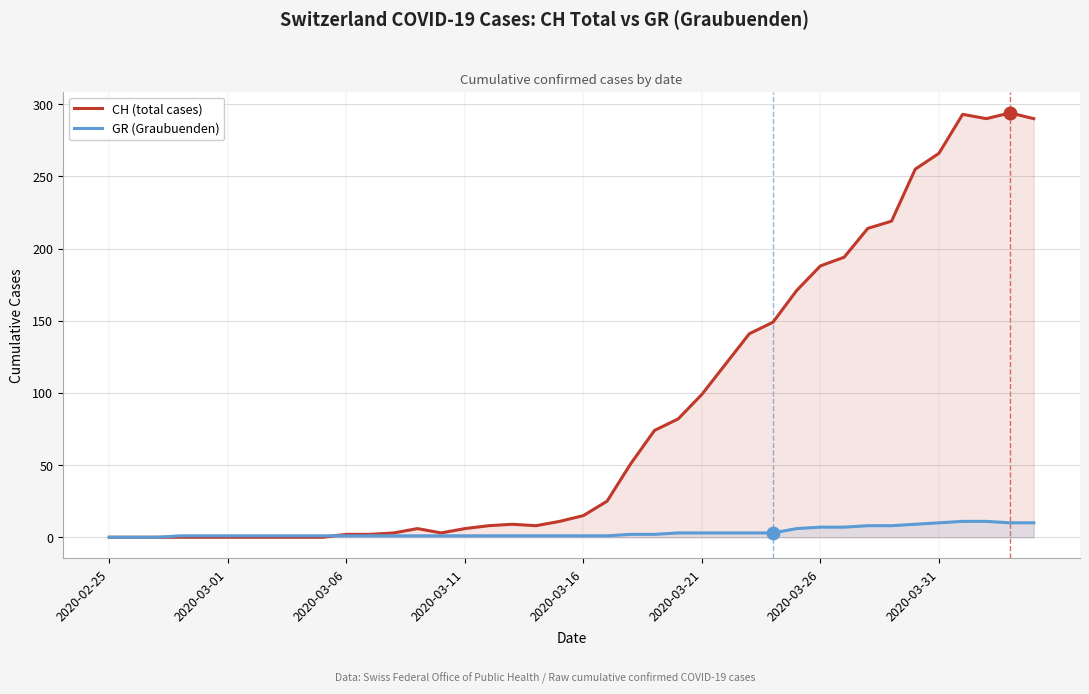

True or false: GR (Graubuenden) and CH (total cases) intersect in this chart.

True